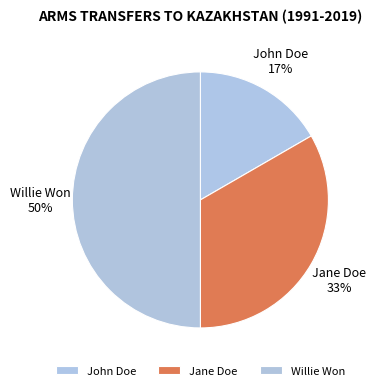

Does John Doe account for over 50% of the chart?

No